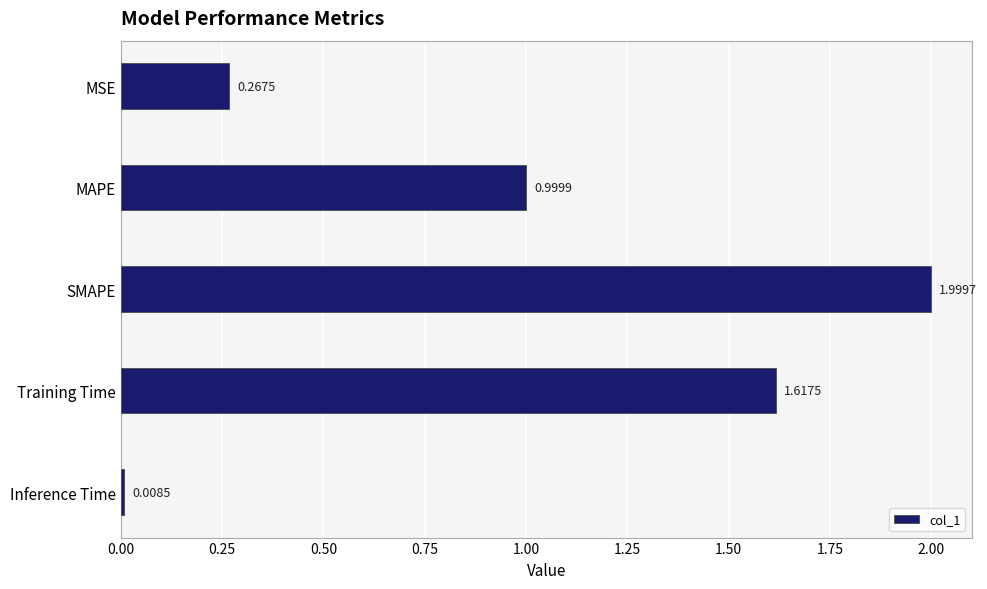

List the labels in order of value, smallest first.

Inference Time, MSE, MAPE, Training Time, SMAPE